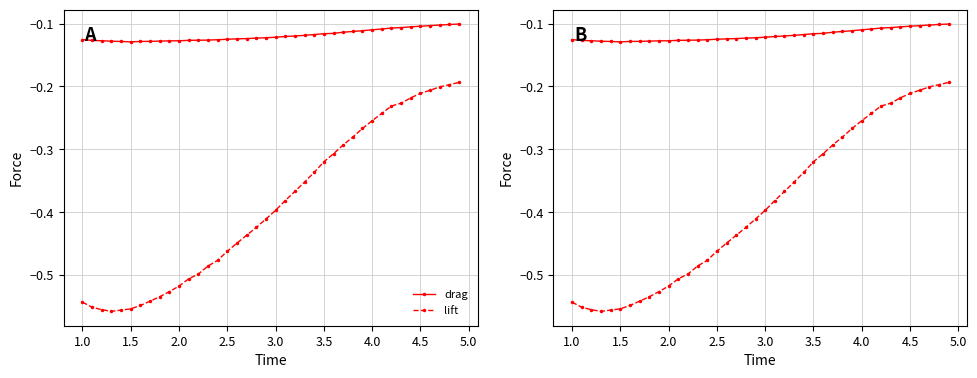

What is the sum of all drag values?

-4.7